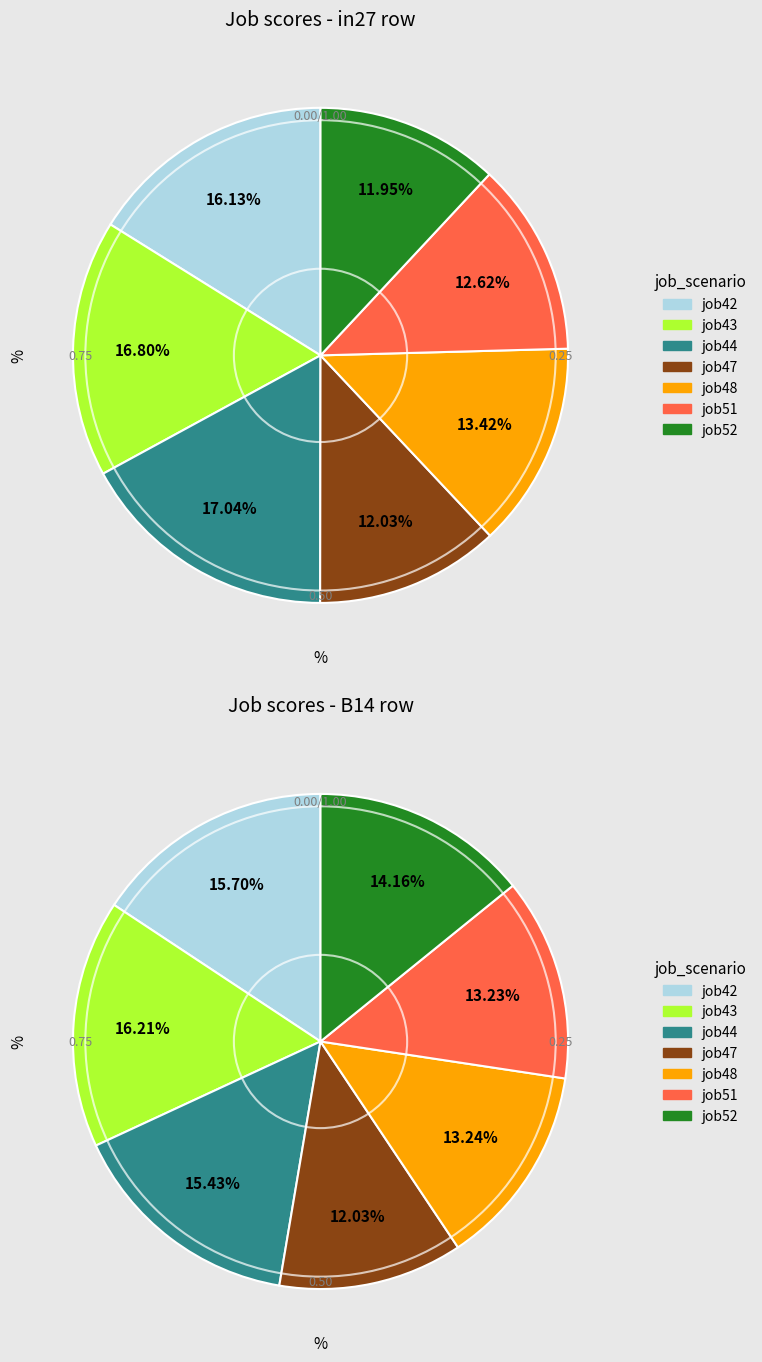

To the nearest percent, what is the difference between the 5 and 15 slice percentages?

3%